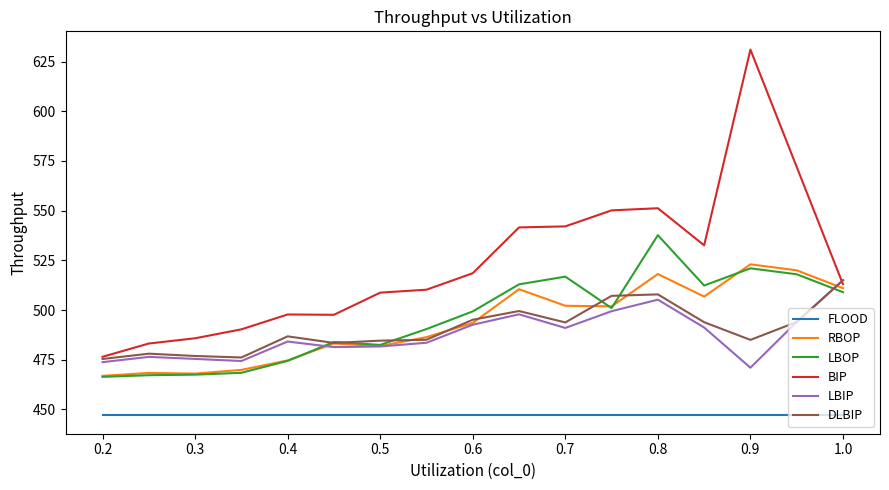

What is the difference between the maximum and minimum values in the LBOP series?

71.3